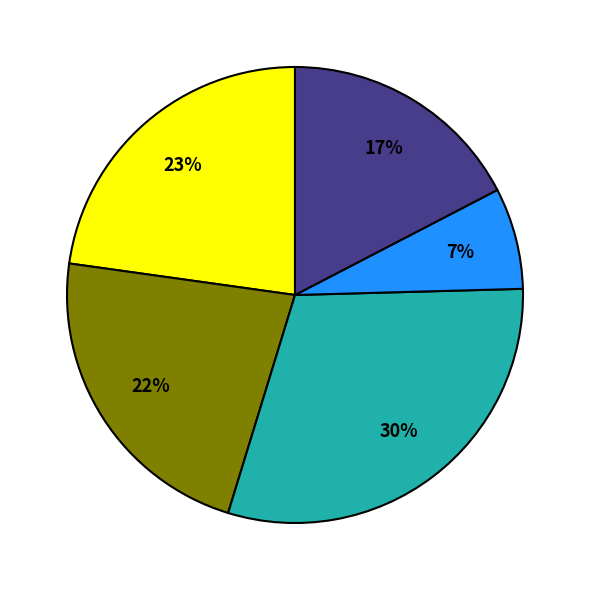

Is there any slice that represents more than half of the pie?

No